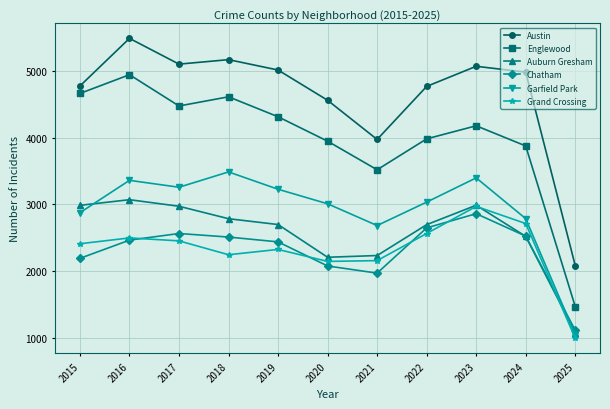

What is the difference between the second highest and second lowest values in the Englewood series?

1140